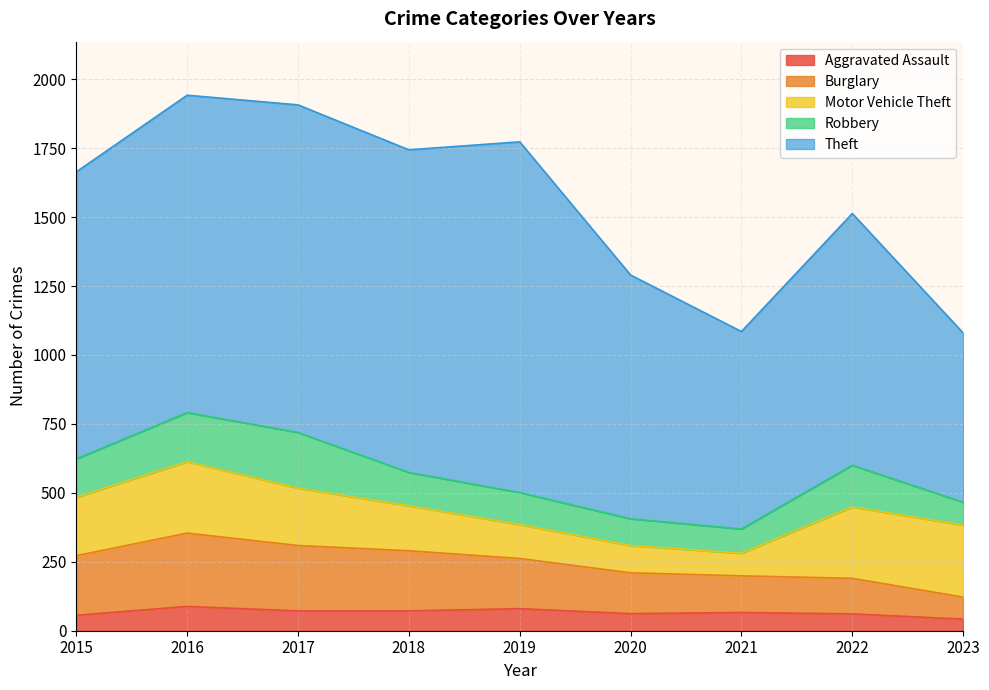

True or false: Theft has a value of 1472 at 2022.

False